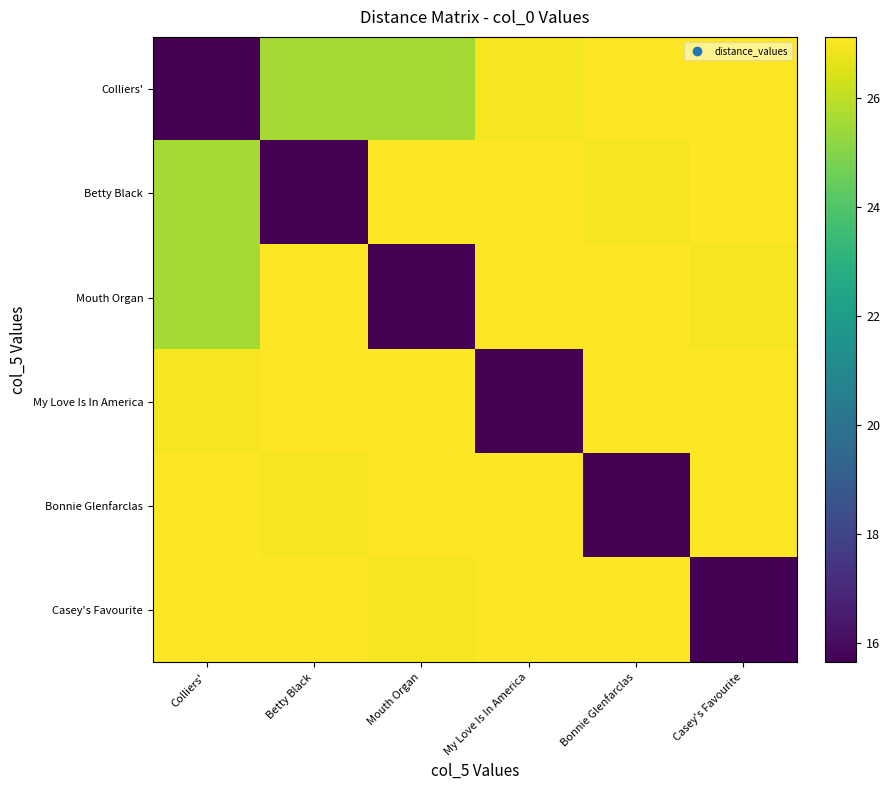

Reading left to right, list all the values displayed in this chart.

Colliers': Colliers'=15.7	Betty Black=25.6	Mouth Organ=25.6	My Love Is In America=27.0	Bonnie Glenfarclas=27.1	Casey's Favourite=27.1
Betty Black: Colliers'=25.6	Betty Black=15.7	Mouth Organ=27.1	My Love Is In America=27.1	Bonnie Glenfarclas=27.0	Casey's Favourite=27.1
Mouth Organ: Colliers'=25.6	Betty Black=27.1	Mouth Organ=15.7	My Love Is In America=27.1	Bonnie Glenfarclas=27.1	Casey's Favourite=27.0
My Love Is In America: Colliers'=27.0	Betty Black=27.1	Mouth Organ=27.1	My Love Is In America=15.7	Bonnie Glenfarclas=27.1	Casey's Favourite=27.1
Bonnie Glenfarclas: Colliers'=27.1	Betty Black=27.0	Mouth Organ=27.1	My Love Is In America=27.1	Bonnie Glenfarclas=15.7	Casey's Favourite=27.1
Casey's Favourite: Colliers'=27.1	Betty Black=27.1	Mouth Organ=27.0	My Love Is In America=27.1	Bonnie Glenfarclas=27.1	Casey's Favourite=15.7